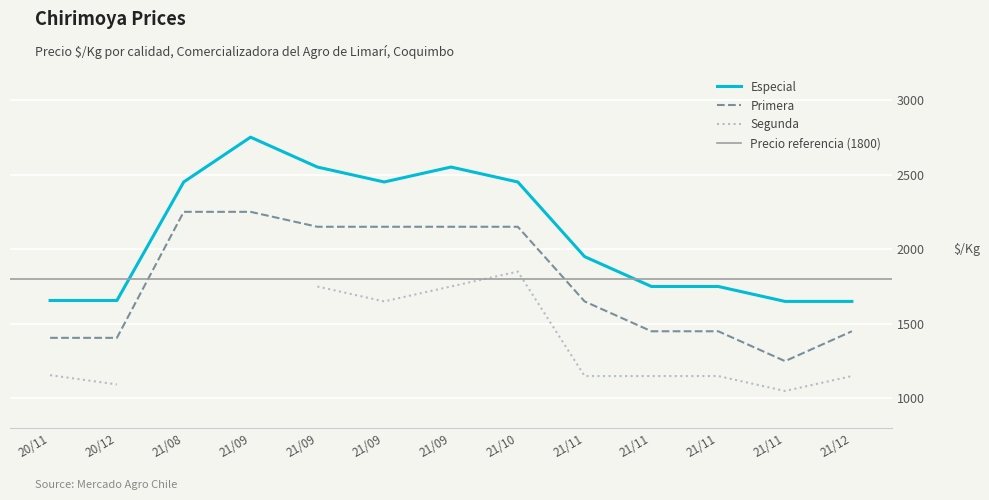

What is the label of the 2nd point from the right?

21/11